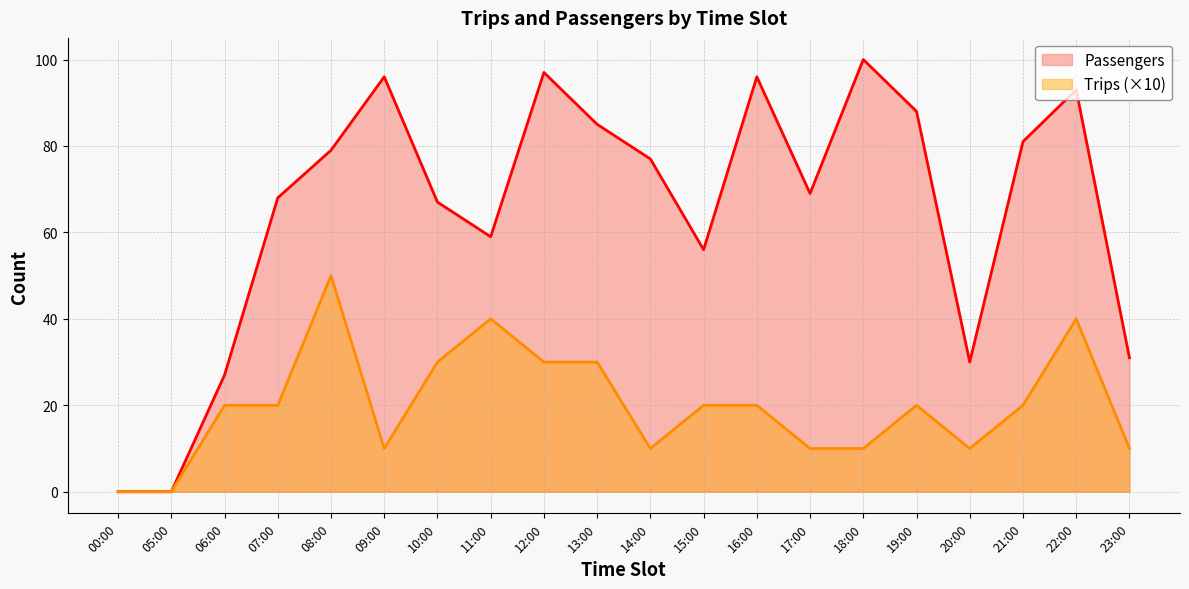

Which has a higher value, 06:00 or 14:00?

14:00